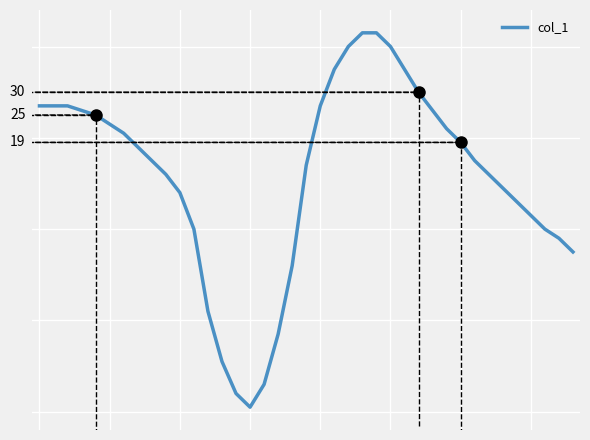

What is the difference between the maximum and minimum values?

82